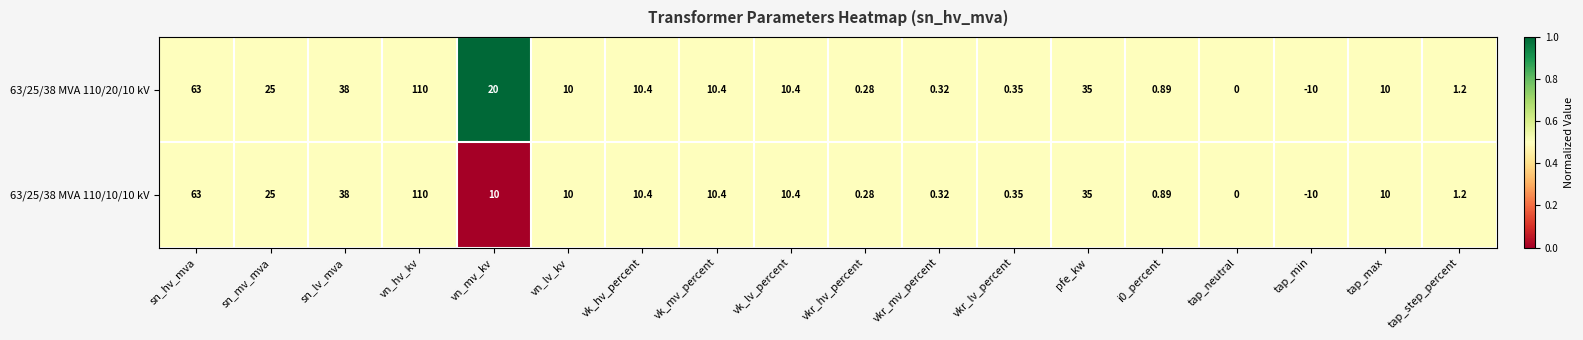

At which label does 63/25/38 MVA 110/10/10 kV first exceed 10?

sn_hv_mva